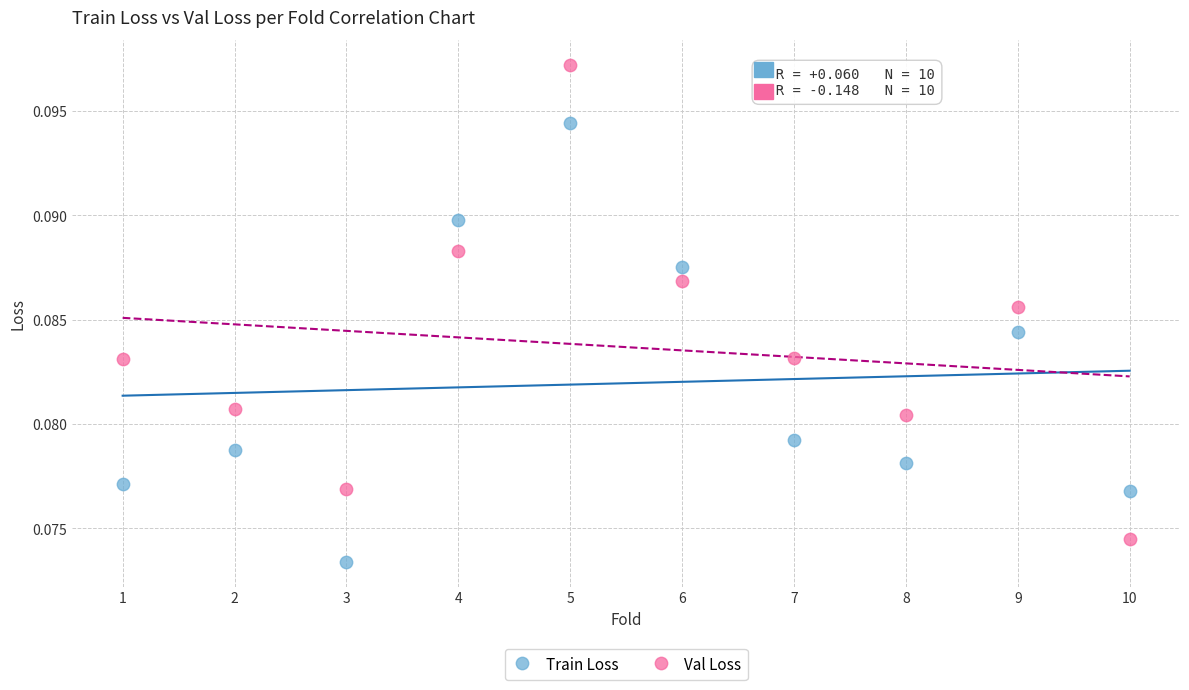

Which series has the largest Y range (max minus min)?

Val Loss